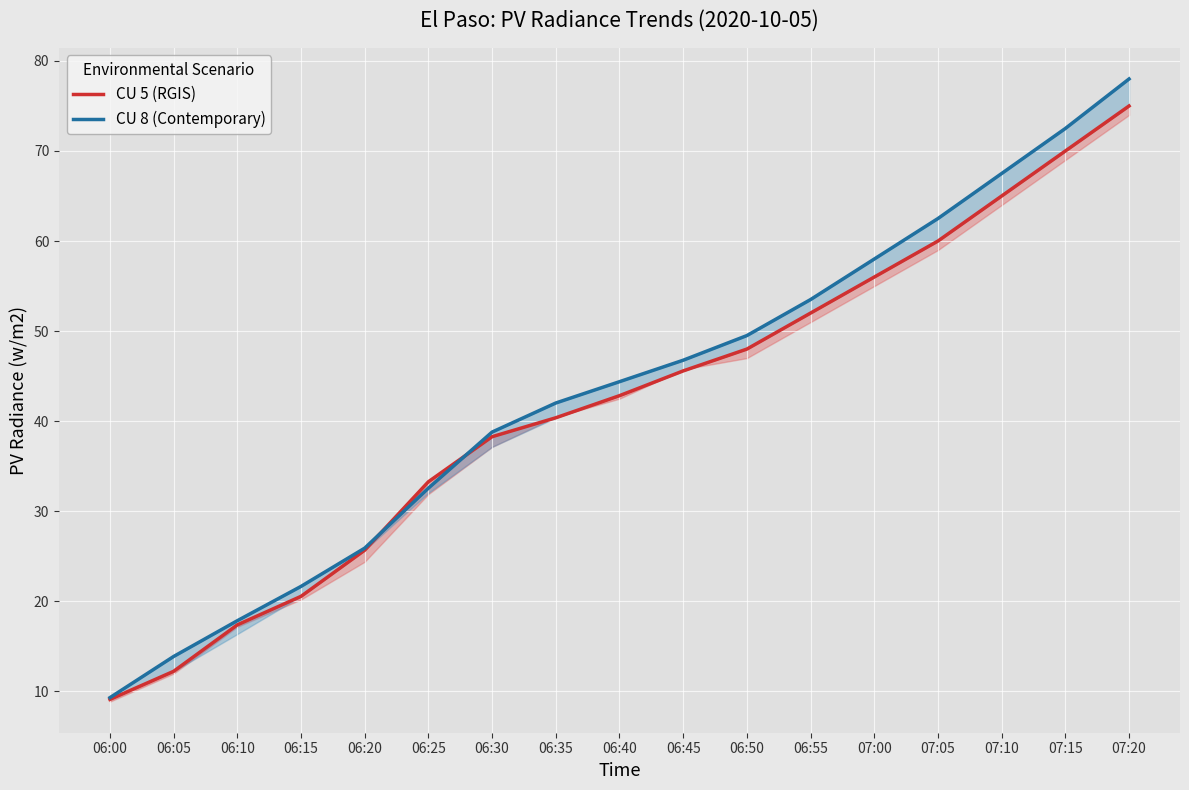

What is the total value across all series at 06:30?

77.1